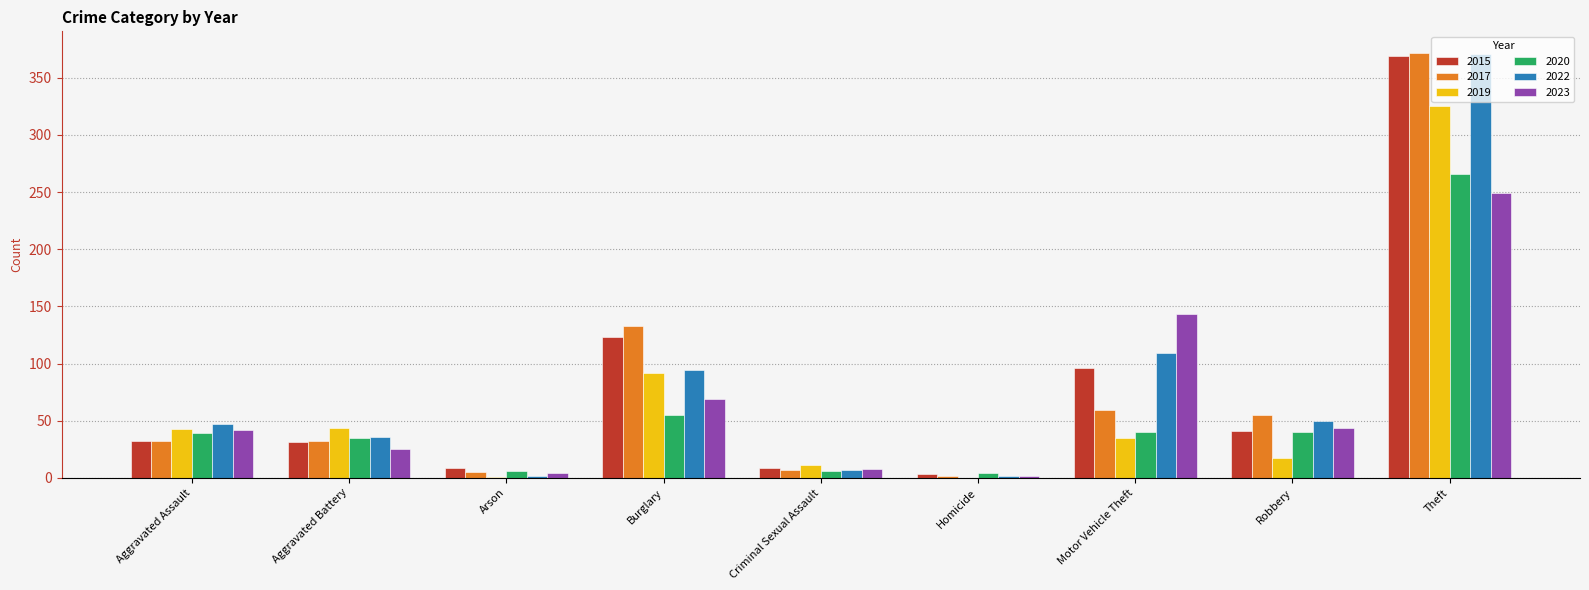

At which label does 2019 reach its peak?

Theft